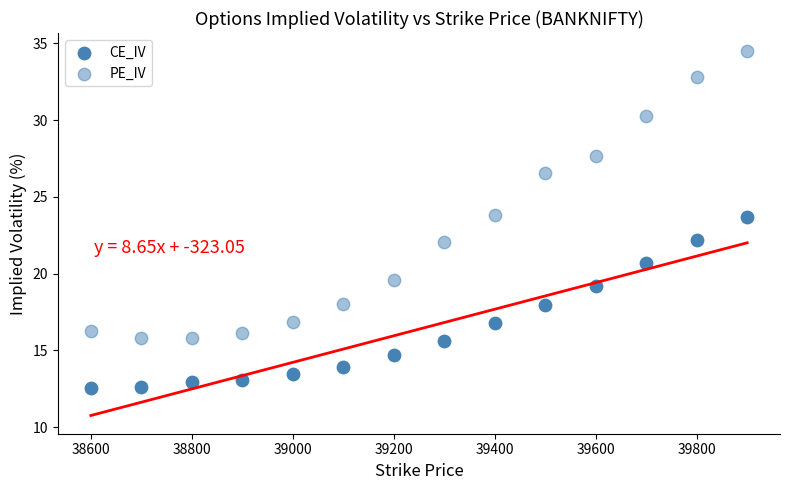

How many points are shown in the scatter plot?

28